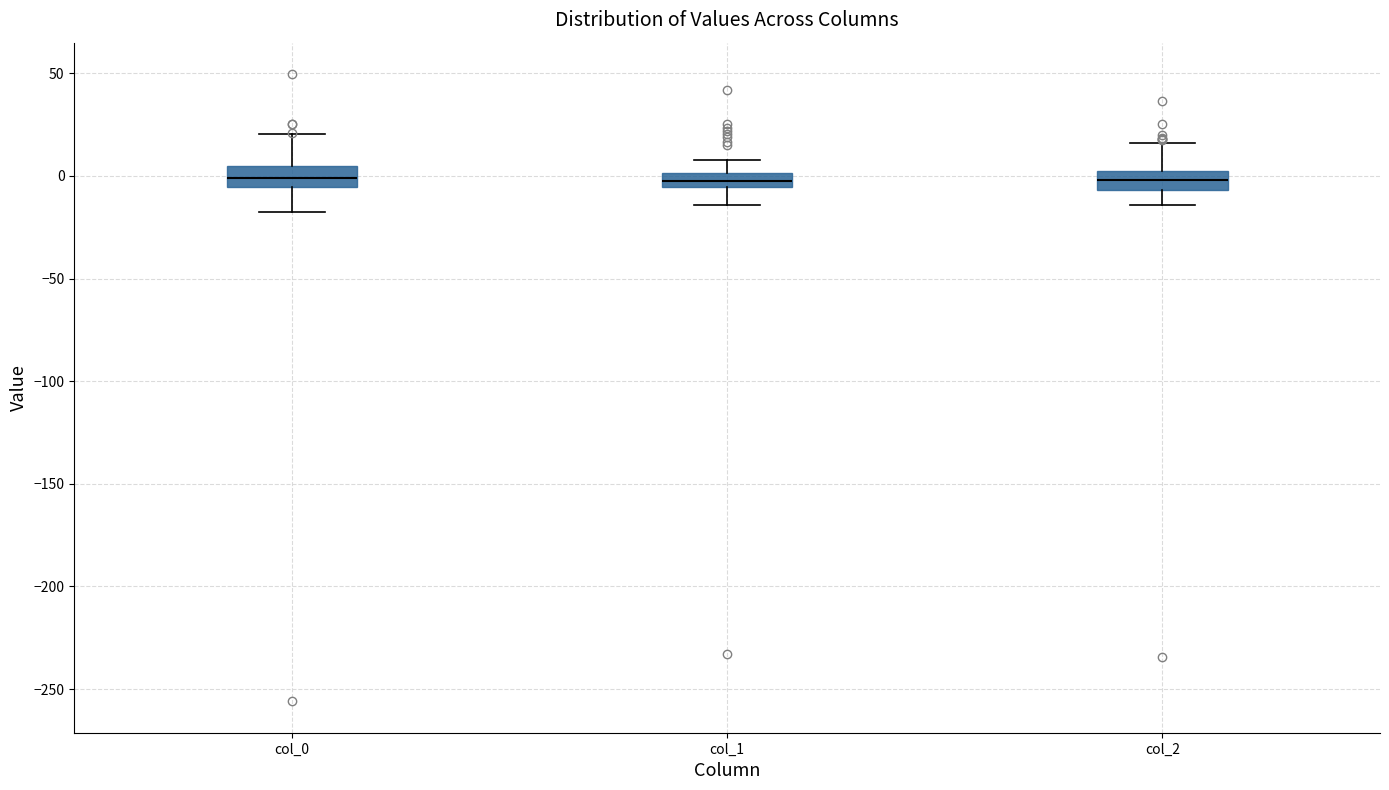

Where is the lower edge of the box for col_2 on the y-axis? The values are not printed on the chart, so give them approximately, as read against the axis.

-5